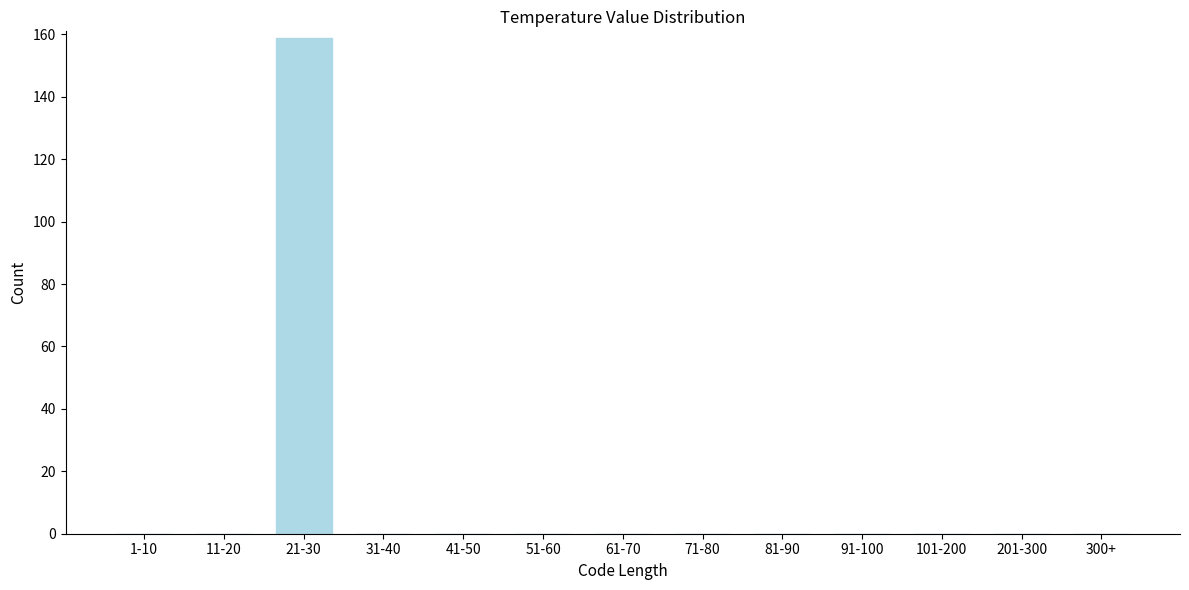

Reading left to right, transcribe all the data shown in this chart.

1-10=0	11-20=0	21-30=159	31-40=0	41-50=0	51-60=0	61-70=0	71-80=0	81-90=0	91-100=0	101-200=0	201-300=0	300+=0